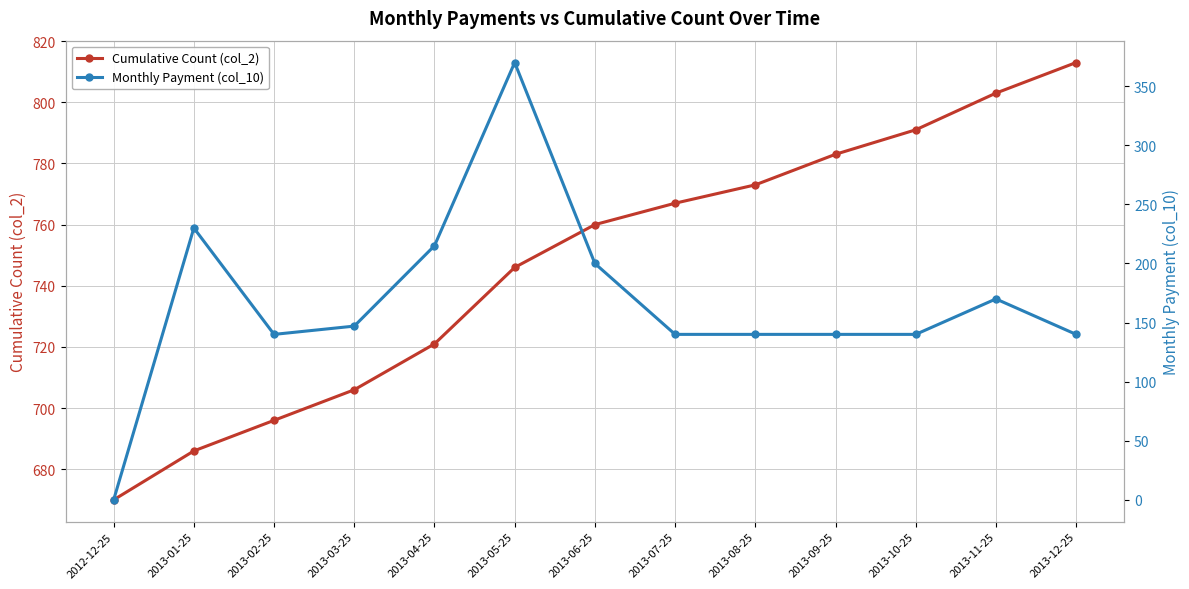

At which category does the chart reach its peak across all series?

2013-12-25